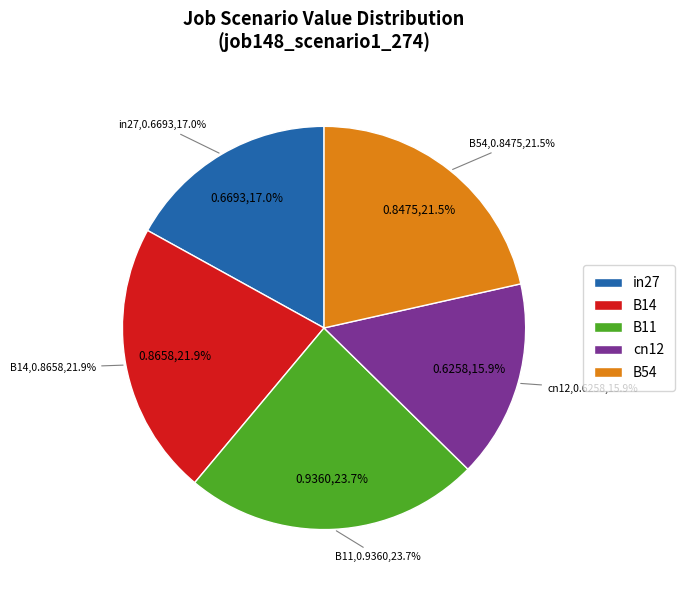

Is B11 the majority of the pie?

No